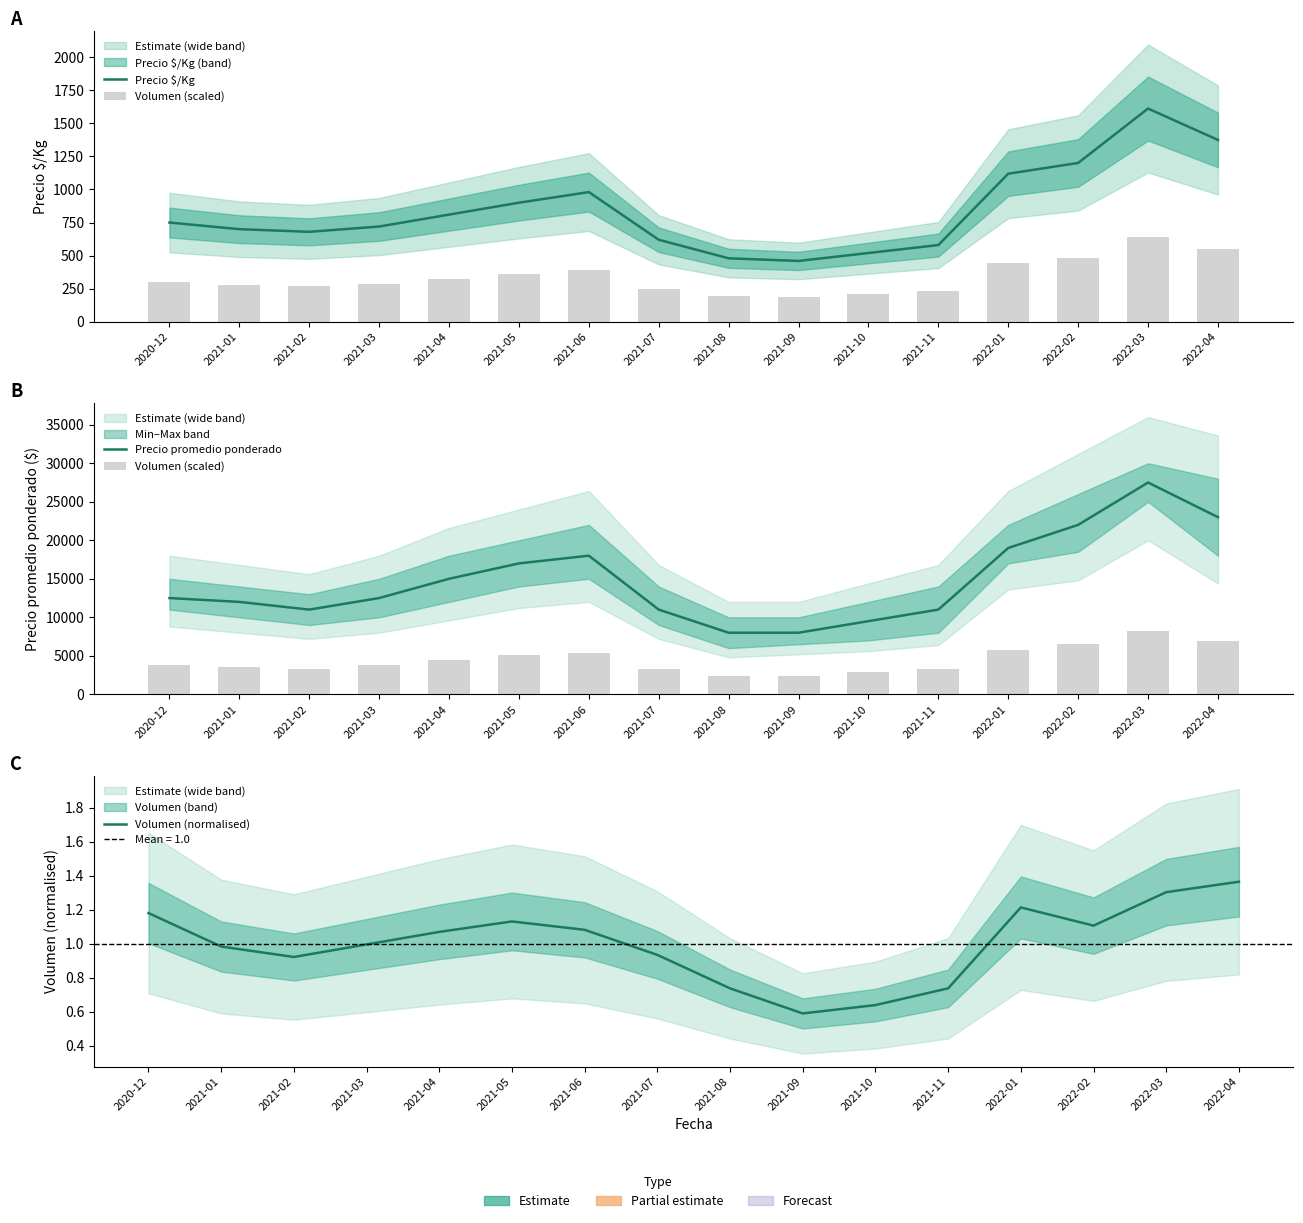

How many distinct data groups are displayed?

4